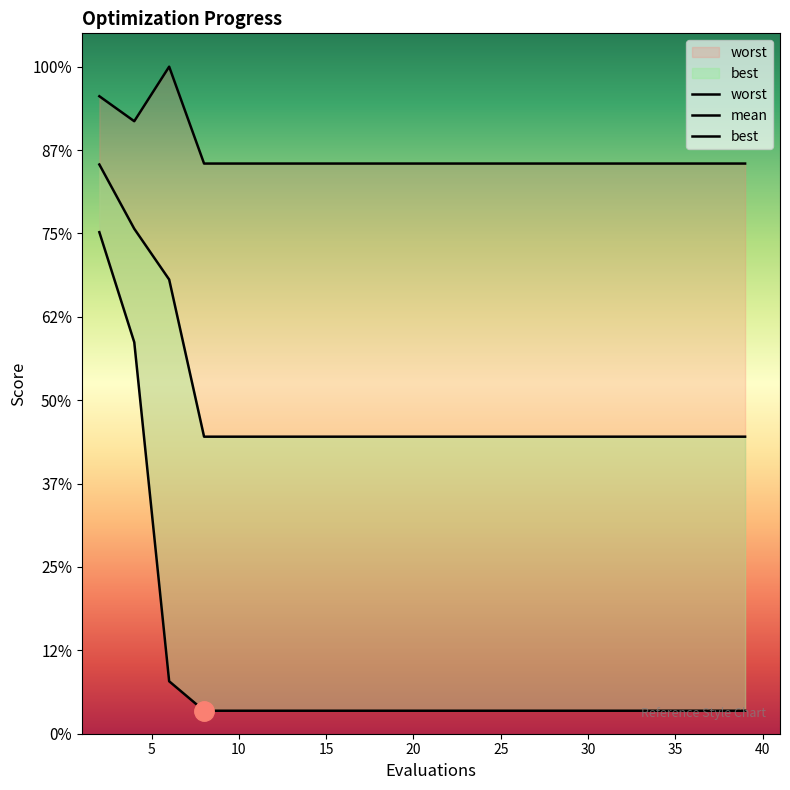

What is the difference between the maximum and minimum values in the worst series?

0.6